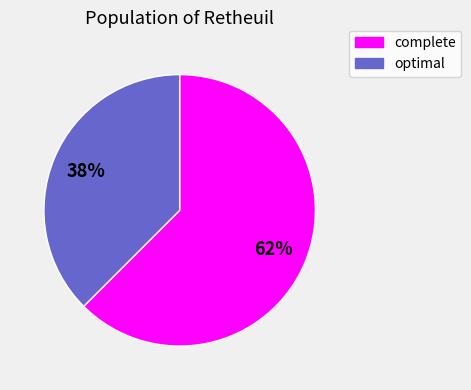

How many segments does this pie chart have?

2